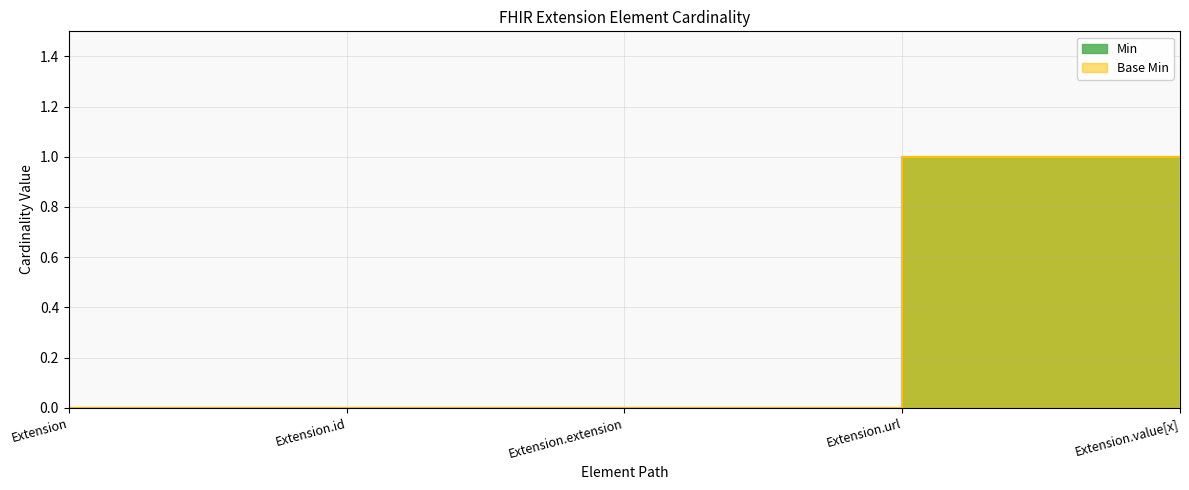

True or false: Base Min has more than 0 points higher than both neighbors.

True